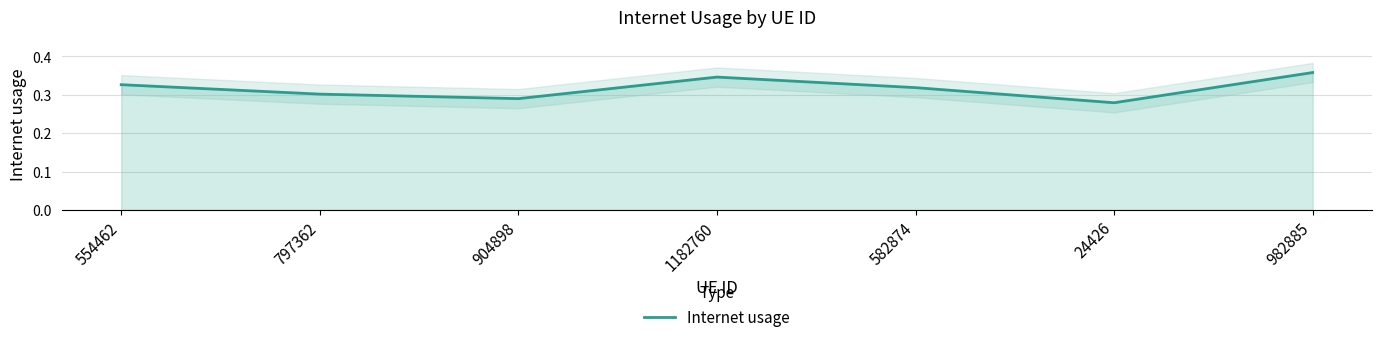

Is it true that the value at 982885 is 0.1?

False